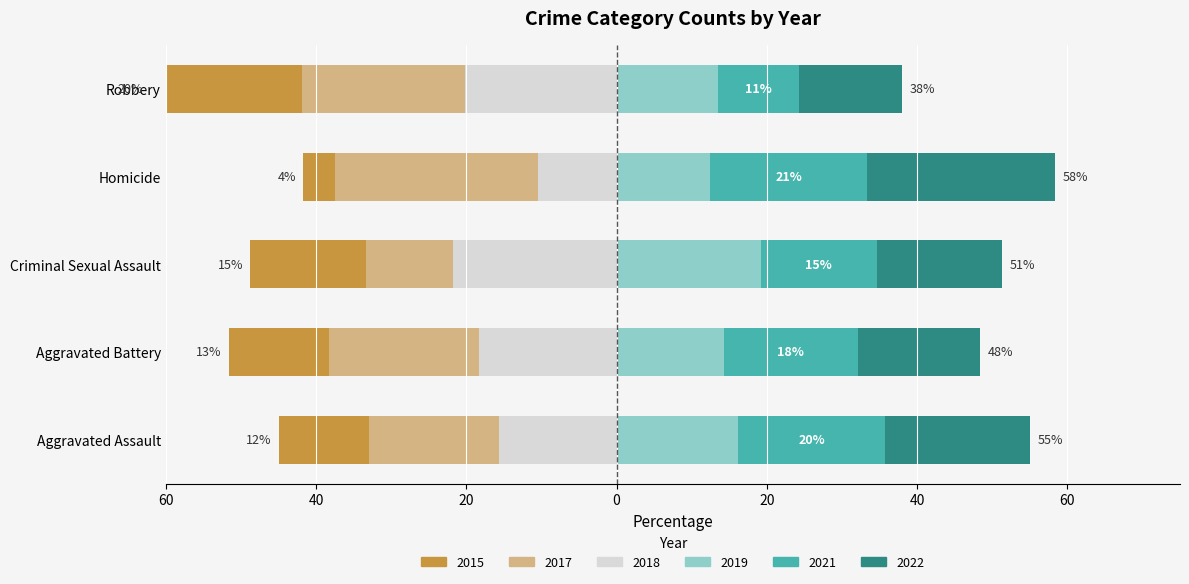

Reading left to right, list all the values displayed in this chart.

2015: Aggravated Assault=43	Aggravated Battery=54	Criminal Sexual Assault=12	Homicide=2	Robbery=85
2017: Aggravated Assault=62	Aggravated Battery=81	Criminal Sexual Assault=9	Homicide=13	Robbery=91
2018: Aggravated Assault=56	Aggravated Battery=74	Criminal Sexual Assault=17	Homicide=5	Robbery=85
2019: Aggravated Assault=58	Aggravated Battery=58	Criminal Sexual Assault=15	Homicide=6	Robbery=57
2021: Aggravated Assault=70	Aggravated Battery=72	Criminal Sexual Assault=12	Homicide=10	Robbery=45
2022: Aggravated Assault=69	Aggravated Battery=66	Criminal Sexual Assault=13	Homicide=12	Robbery=58